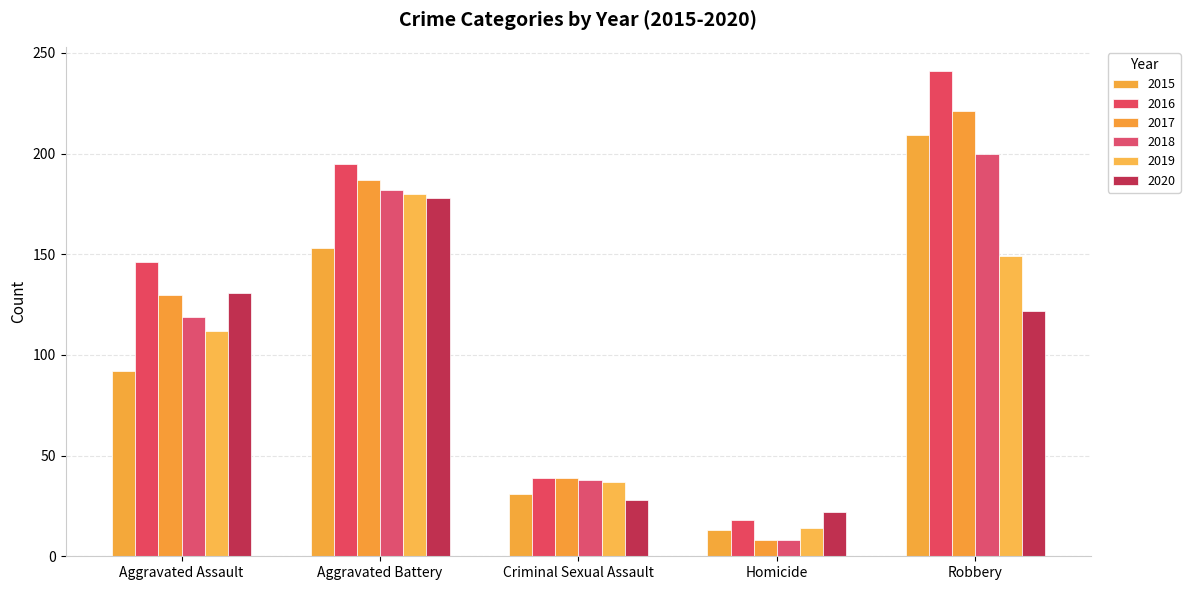

Which category has the lowest value across all series?

Homicide